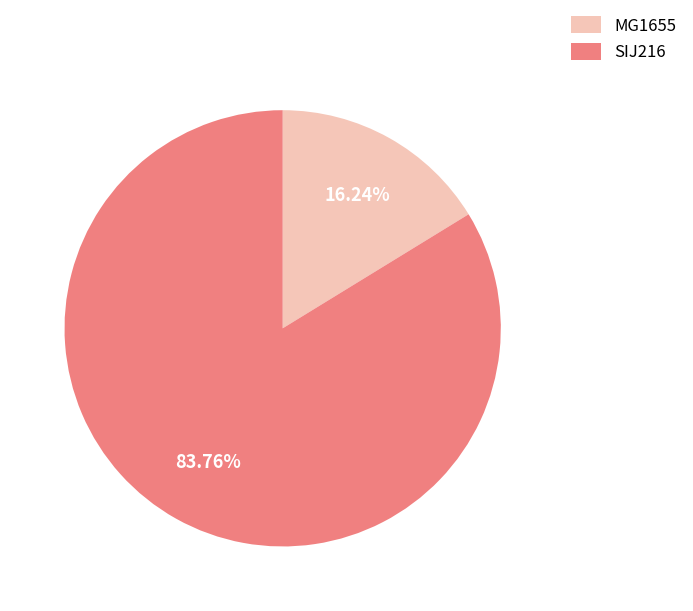

Which slice is the largest?

SIJ216